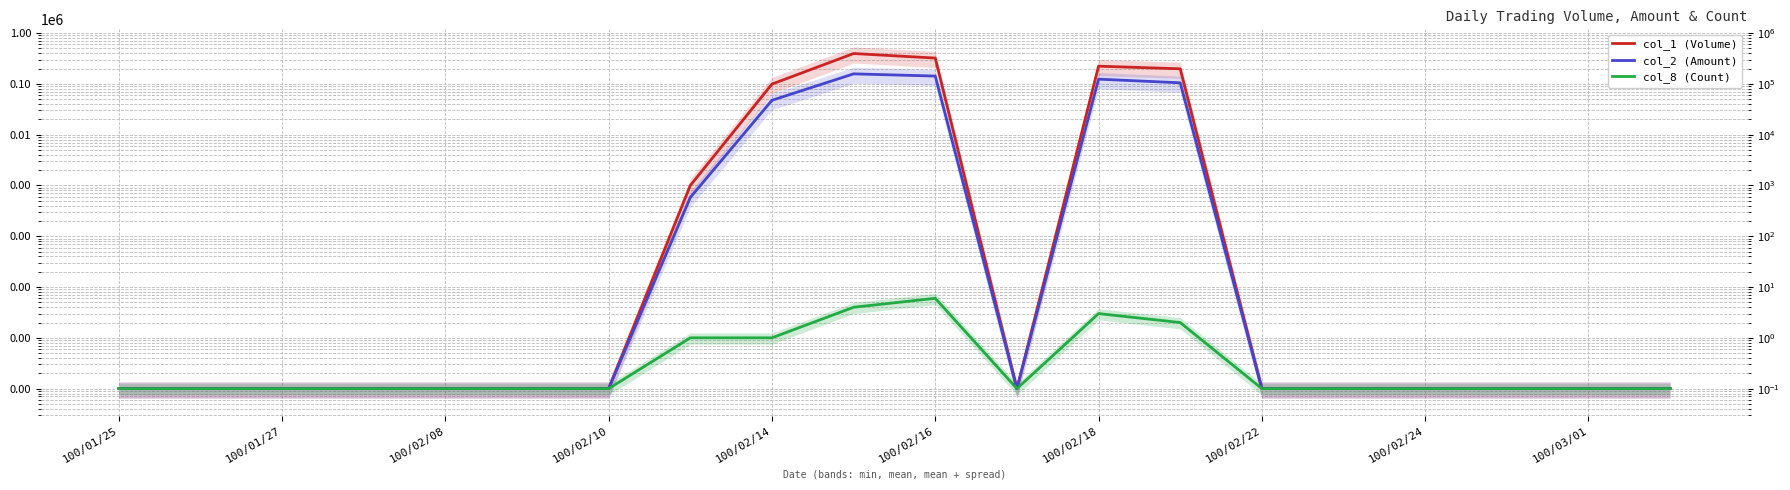

The value of col_1 (Volume) at 100/01/27 is 0.1. True or false?

True